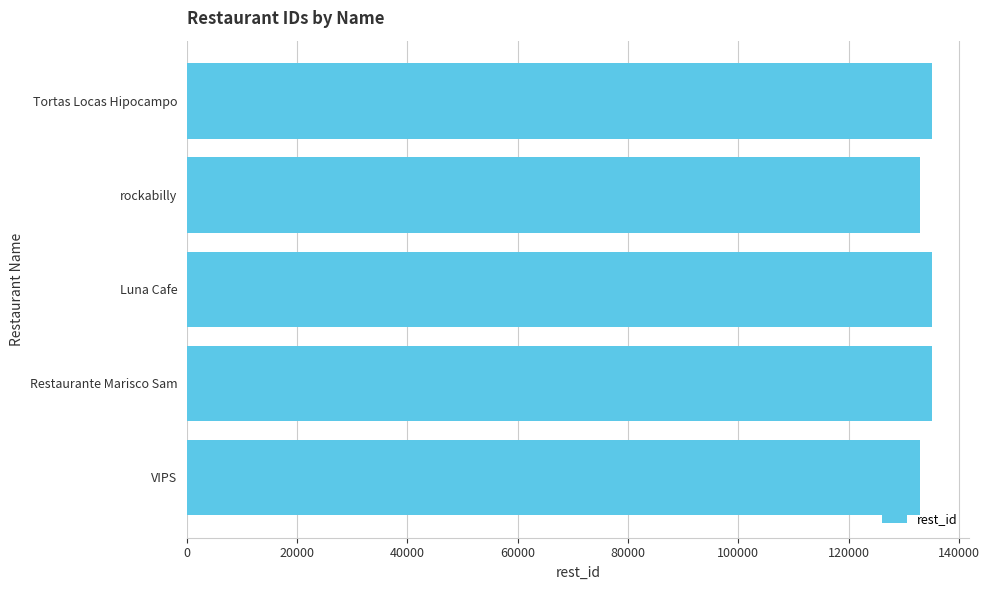

What is the minimum value shown in the chart?

132937